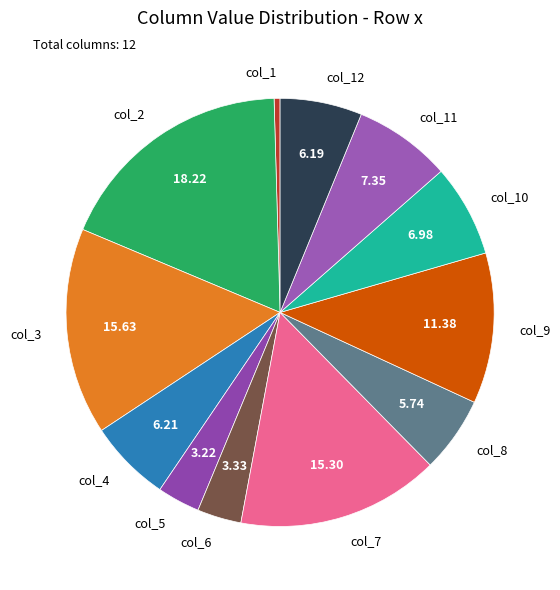

The col_8 slice represents 6% of the pie. True or false?

True